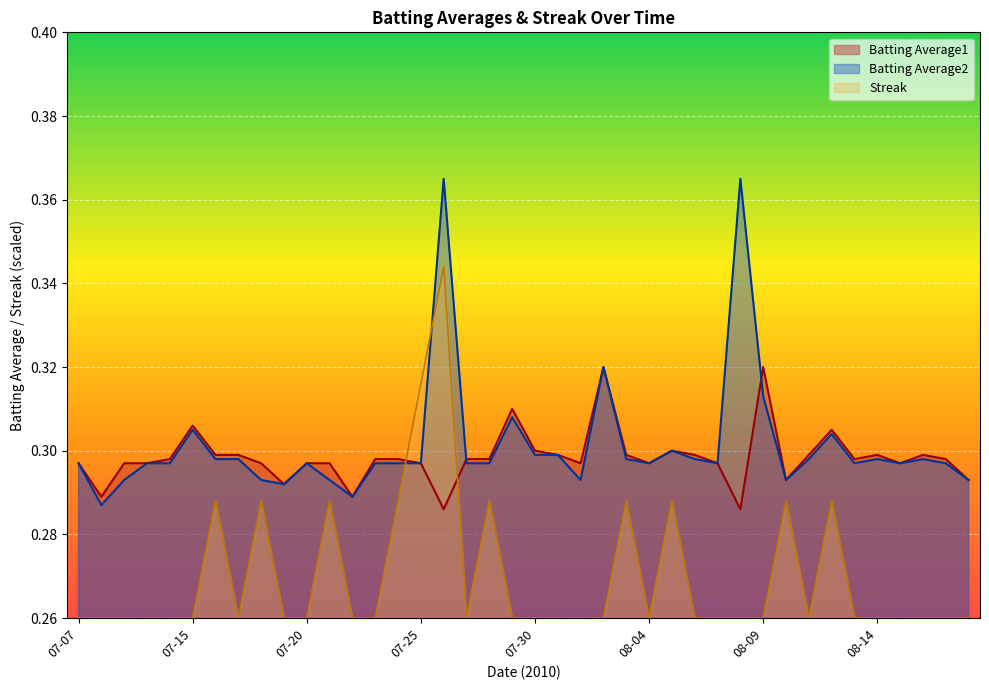

Which series has the widest spread of values?

Streak